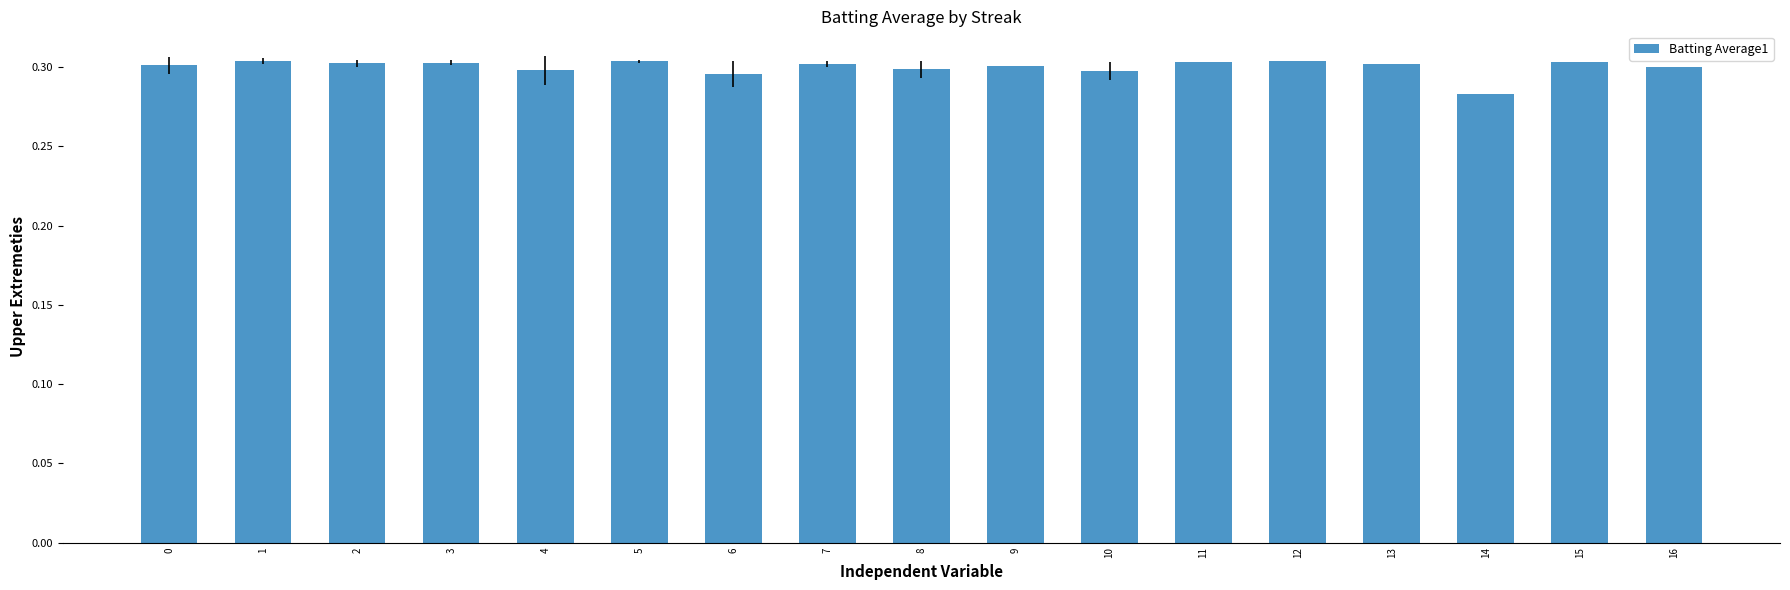

The value at 5 is 0.3. True or false?

True